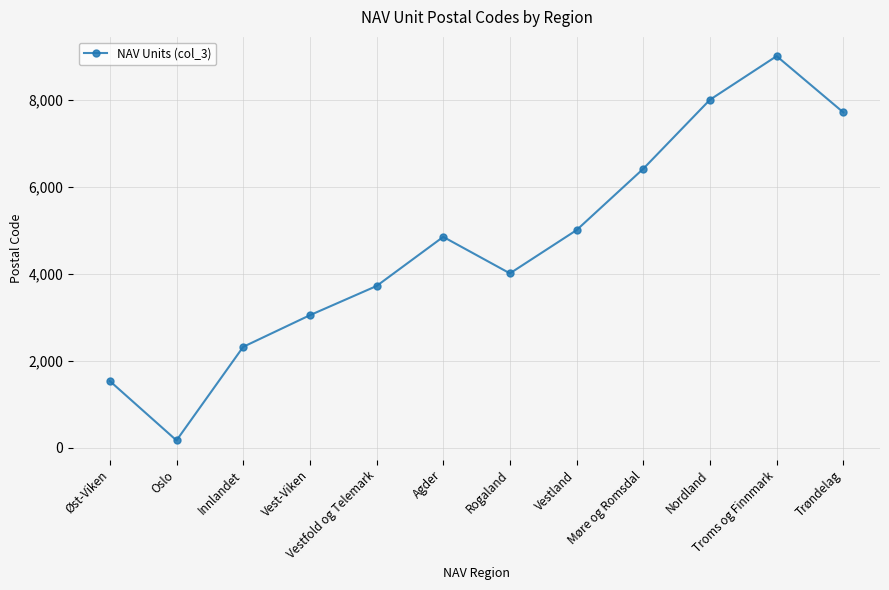

Reading left to right, transcribe all the data shown in this chart.

Øst-Viken=1530	Oslo=164	Innlandet=2317	Vest-Viken=3045	Vestfold og Telemark=3717	Agder=4848	Rogaland=4008	Vestland=5004	Møre og Romsdal=6415	Nordland=8004	Troms og Finnmark=9008	Trøndelag=7713